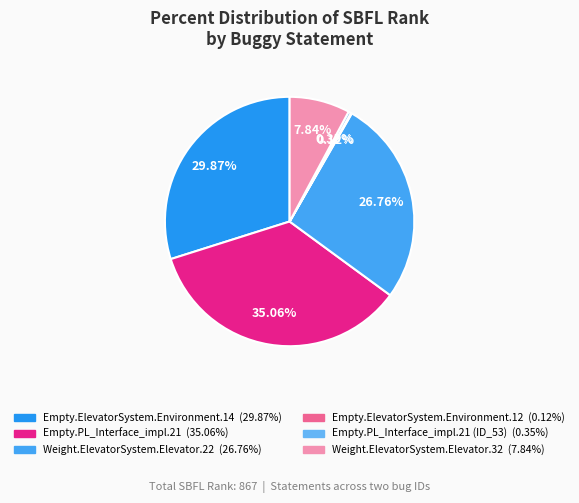

Is there a majority slice in this chart?

No